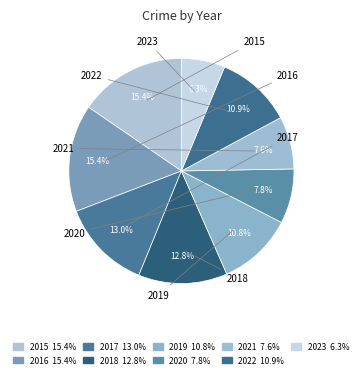

What is the ratio of the value at 2021 to the value at 2022?

0.7